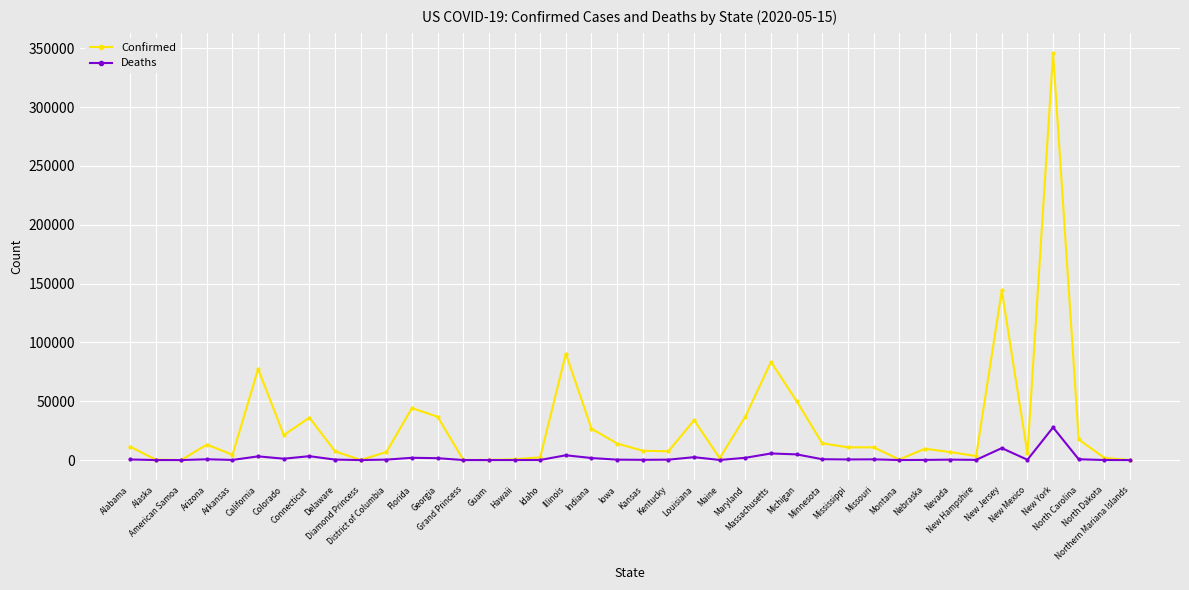

True or false: Confirmed has more than 2 points higher than both neighbors.

True